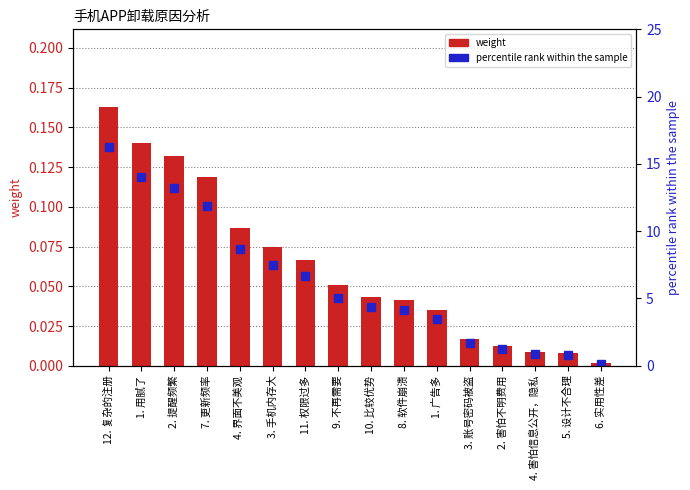

What is the sum of all percentile rank within the sample values?

100.0